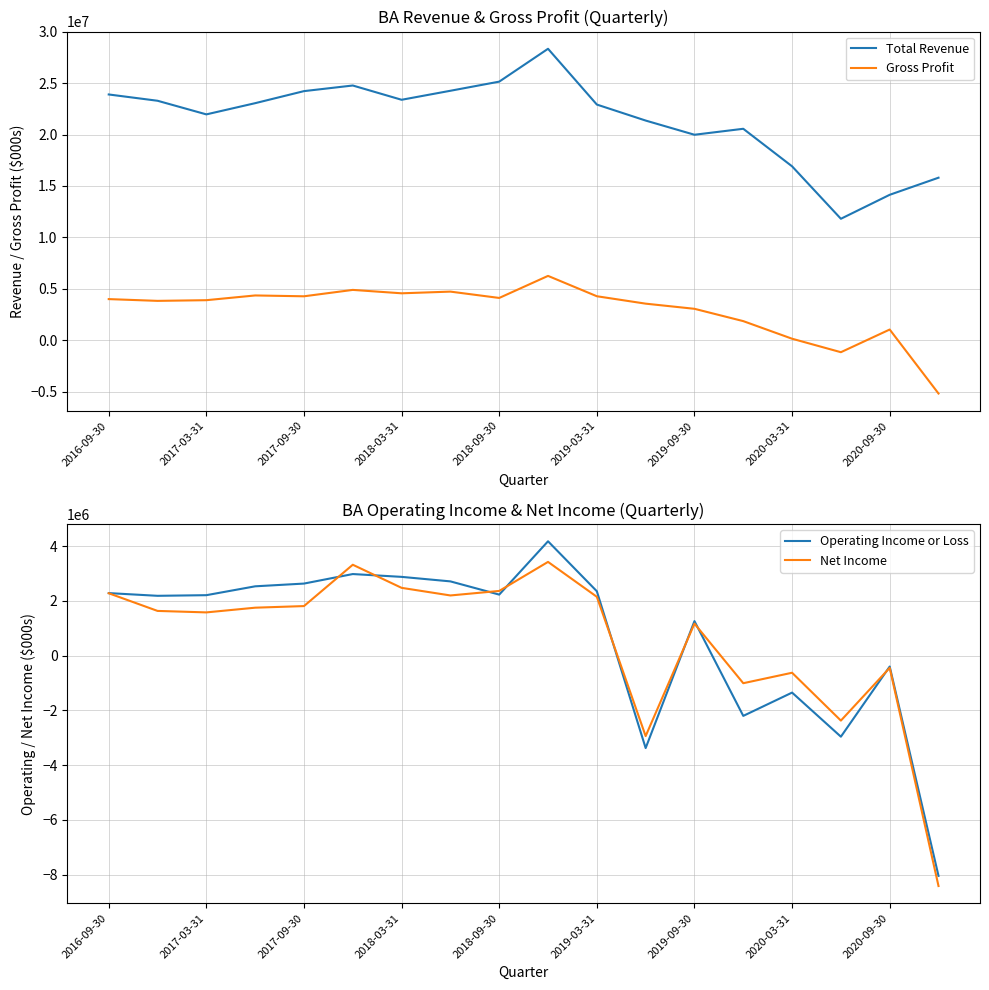

What is the minimum value for Operating Income or Loss?

-8049000